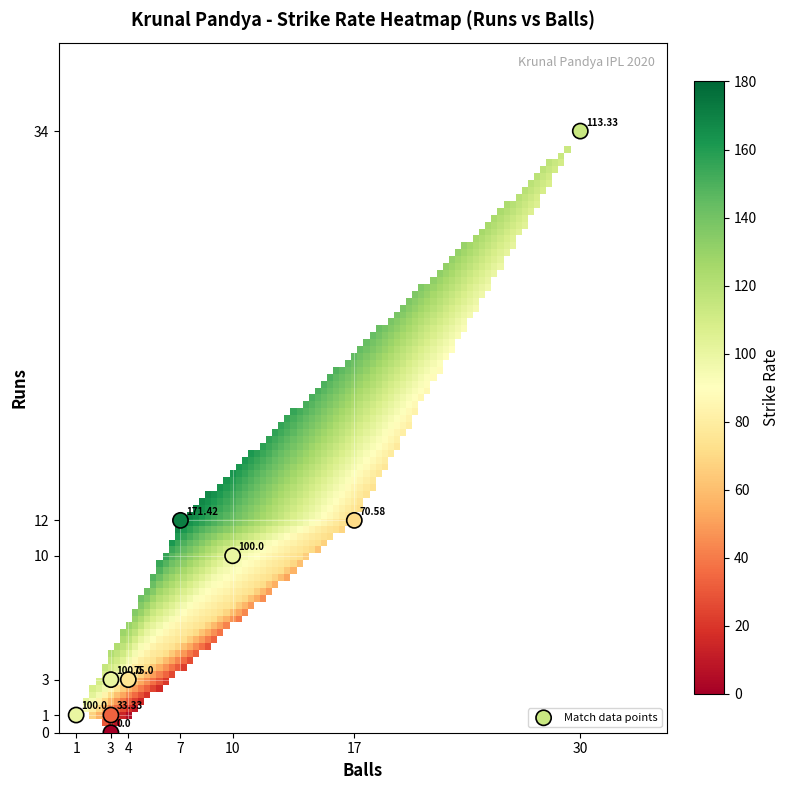

What is the average Y value?

8